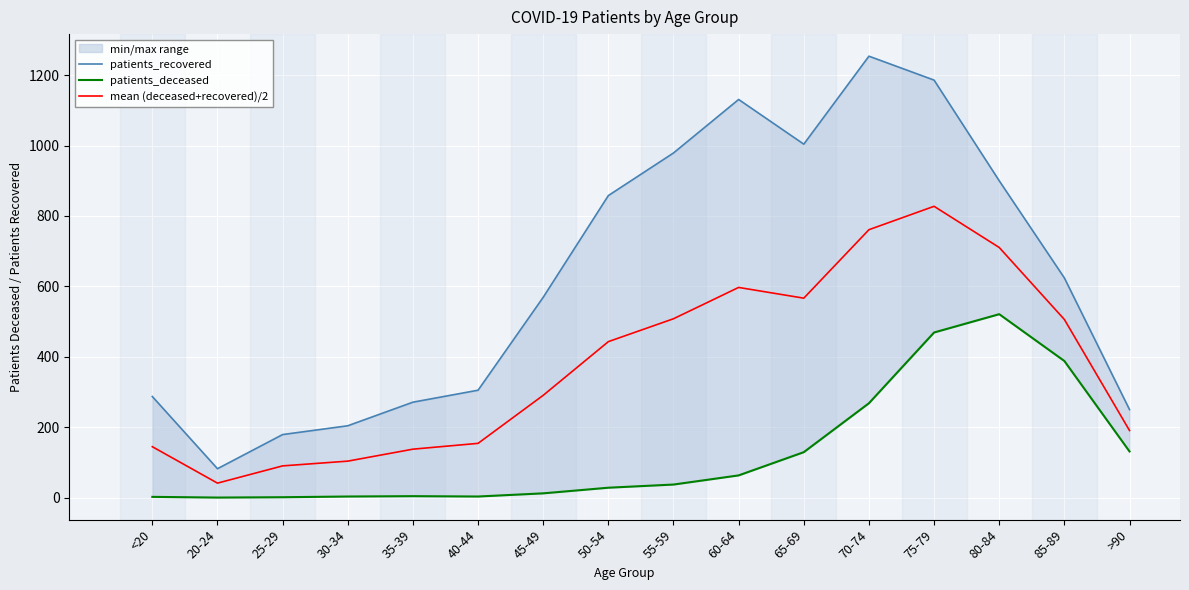

How many lines are shown in the chart?

3